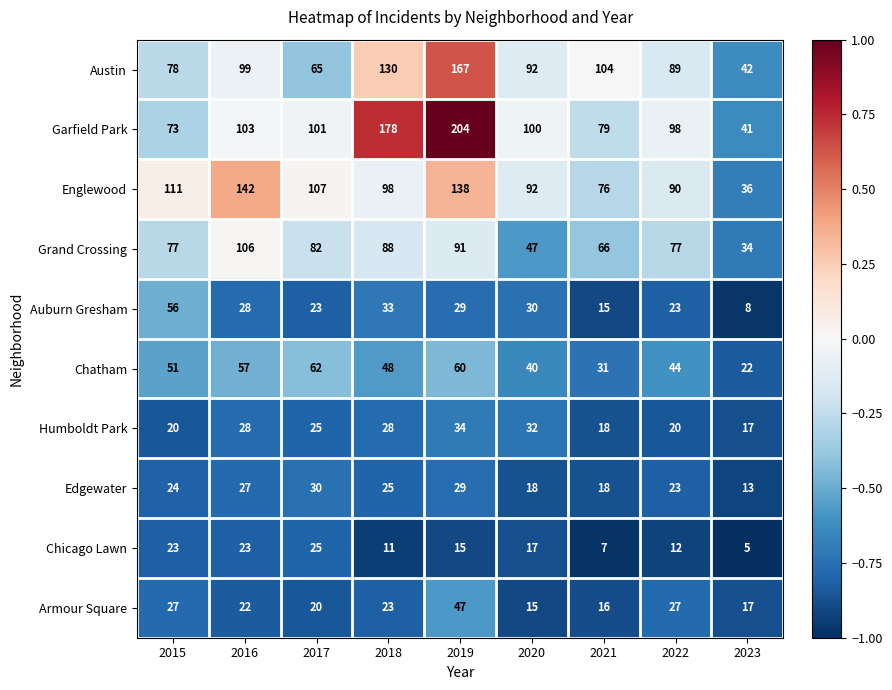

What is the spread (max minus min) of values at 2017?

87